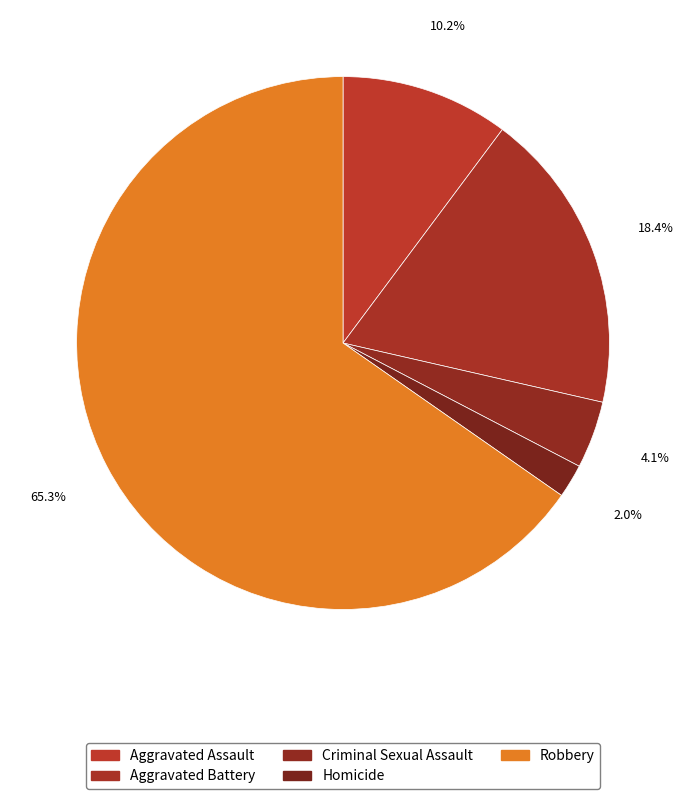

Is the sum of Aggravated Battery and Criminal Sexual Assault greater than half?

No